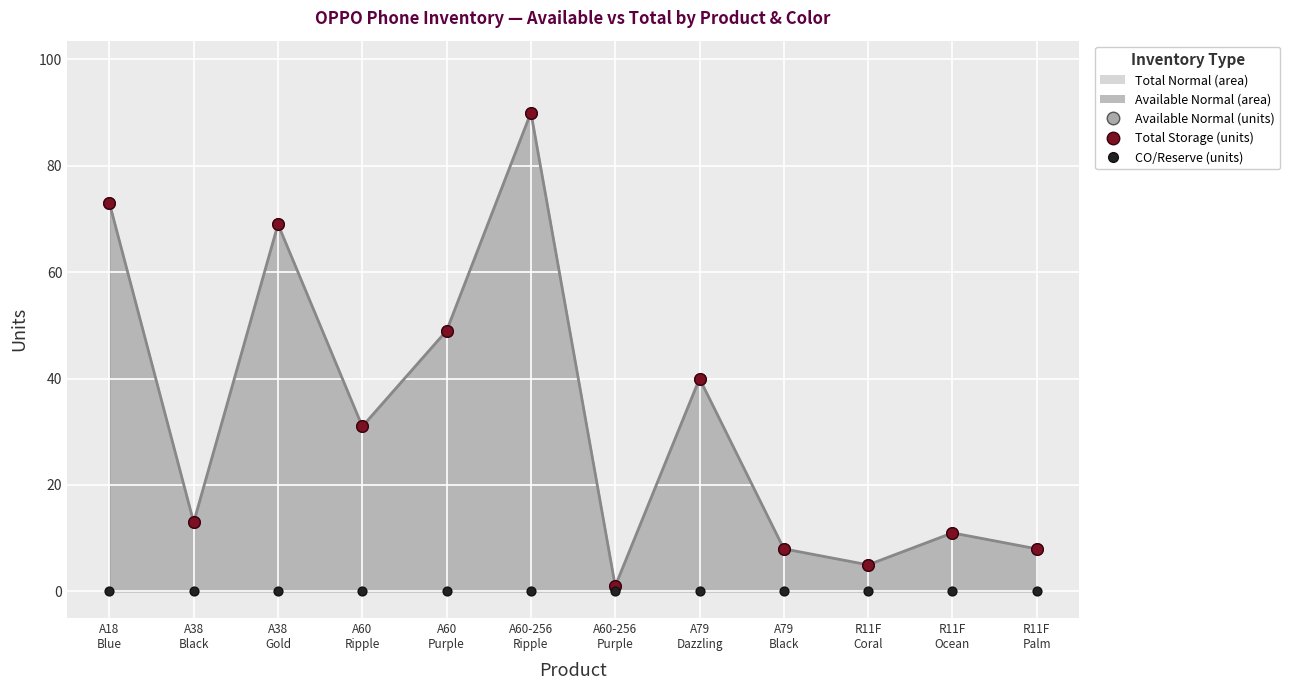

Which series reaches the maximum Y coordinate?

Available Normal (units)